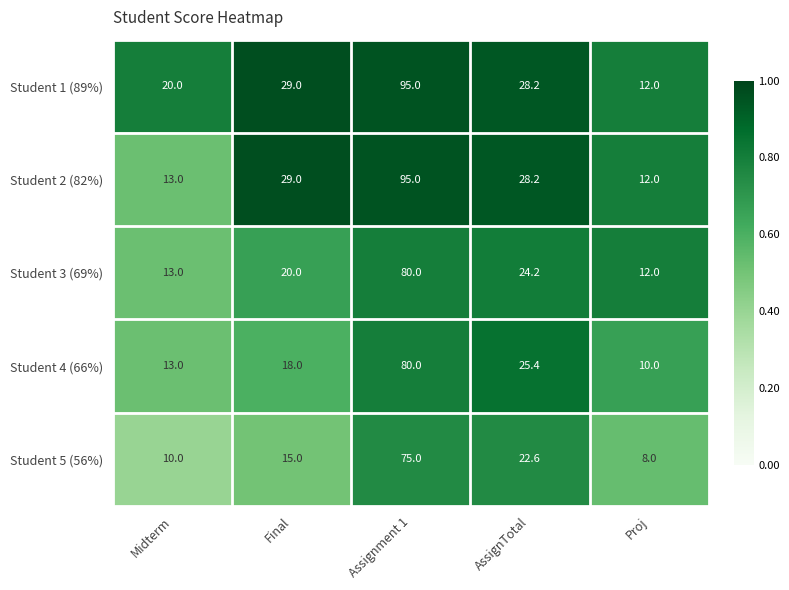

Between Midterm and Proj, which series saw the biggest shift?

Student 1 (89%)